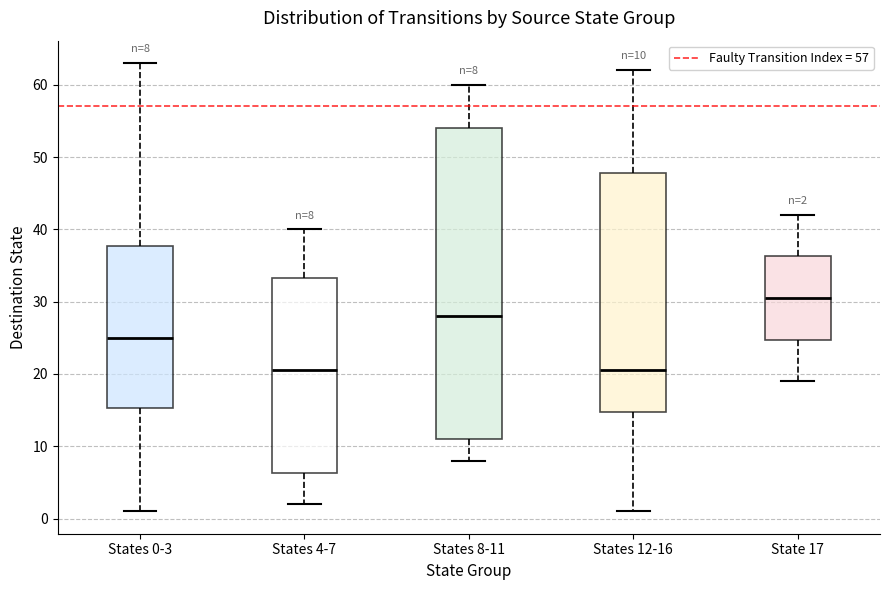

Comparing the boxes themselves (not the whiskers), which one is the tallest?

States 8-11